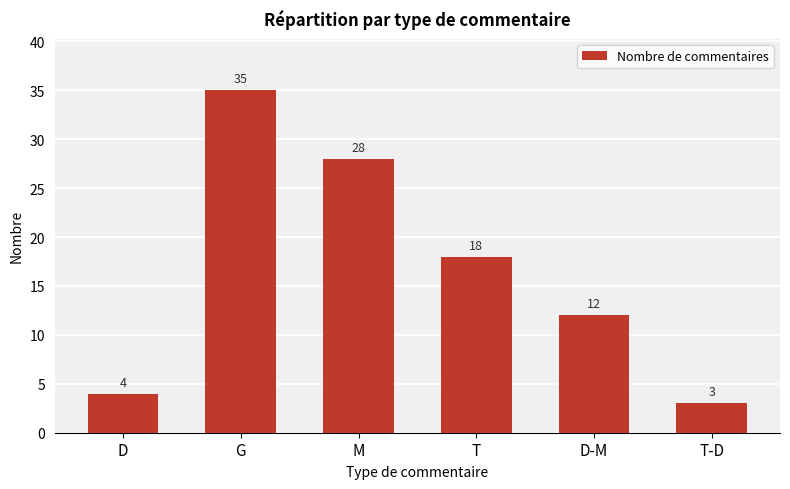

How many bars are there in total?

6